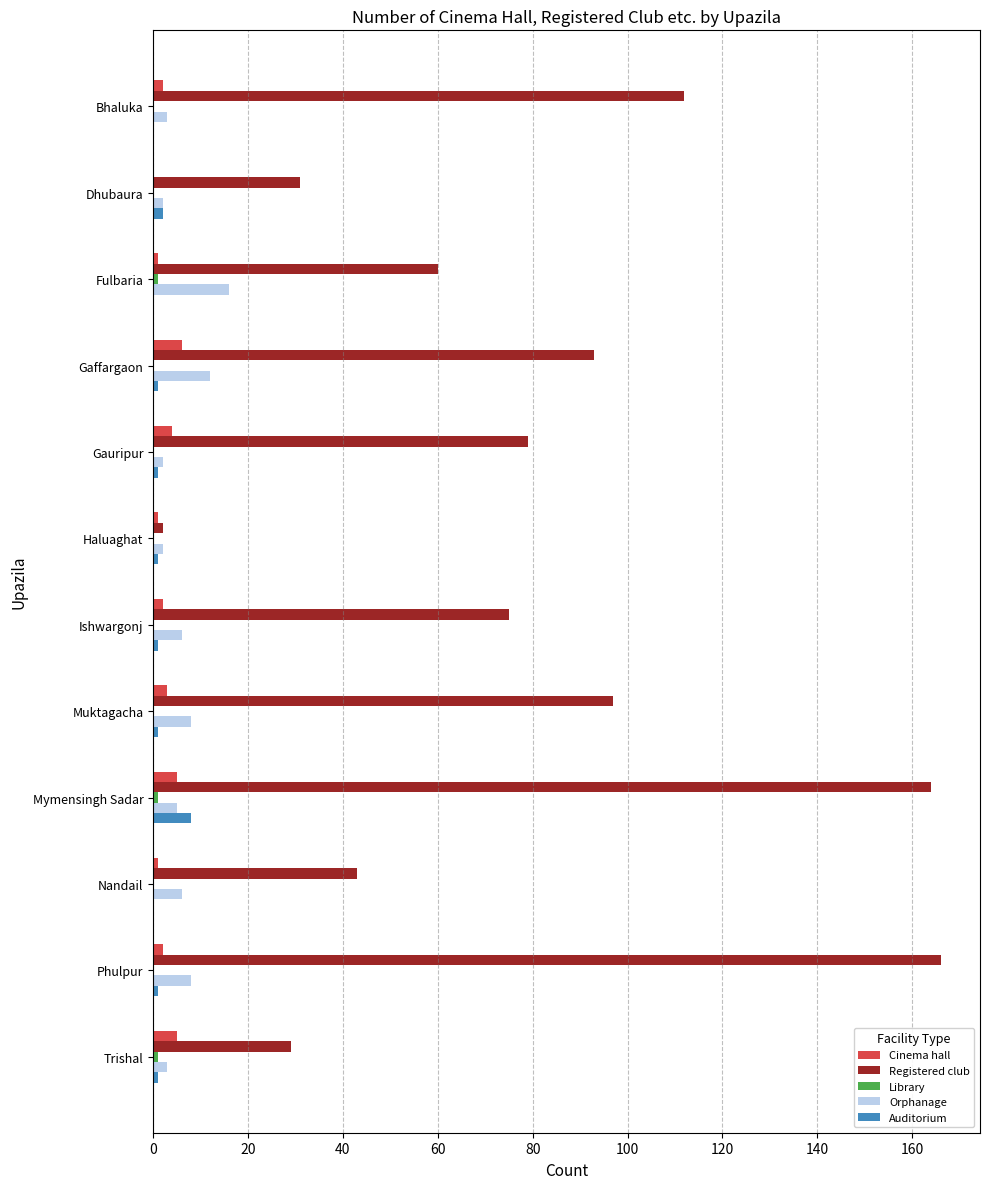

Which series has the largest total across all categories?

Registered club